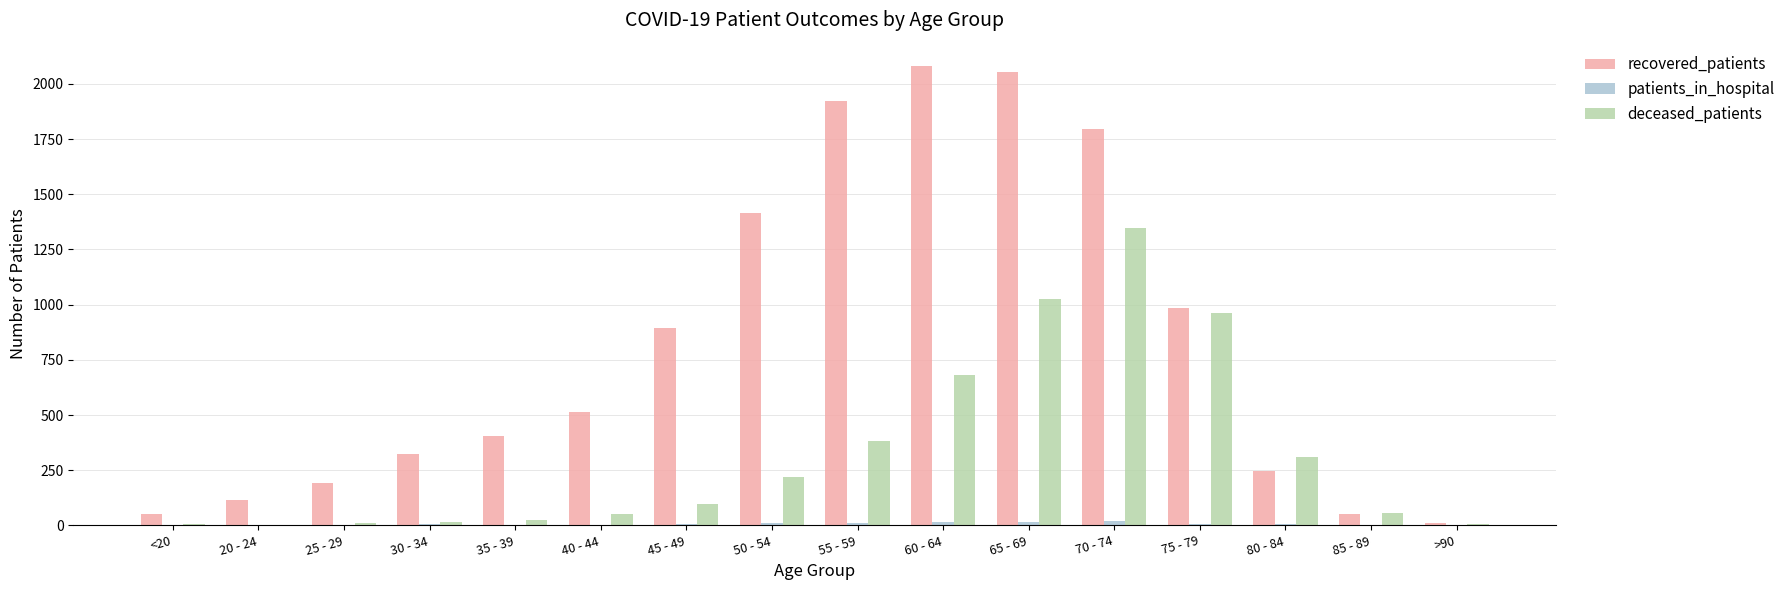

The value of recovered_patients at 25 - 29 is 190. True or false?

True